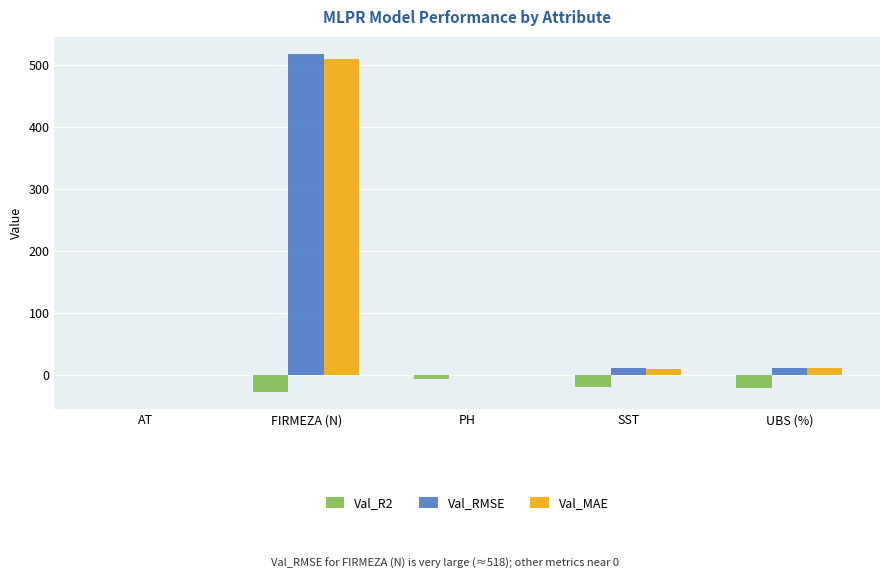

What is the sum of all Val_RMSE values?

542.5